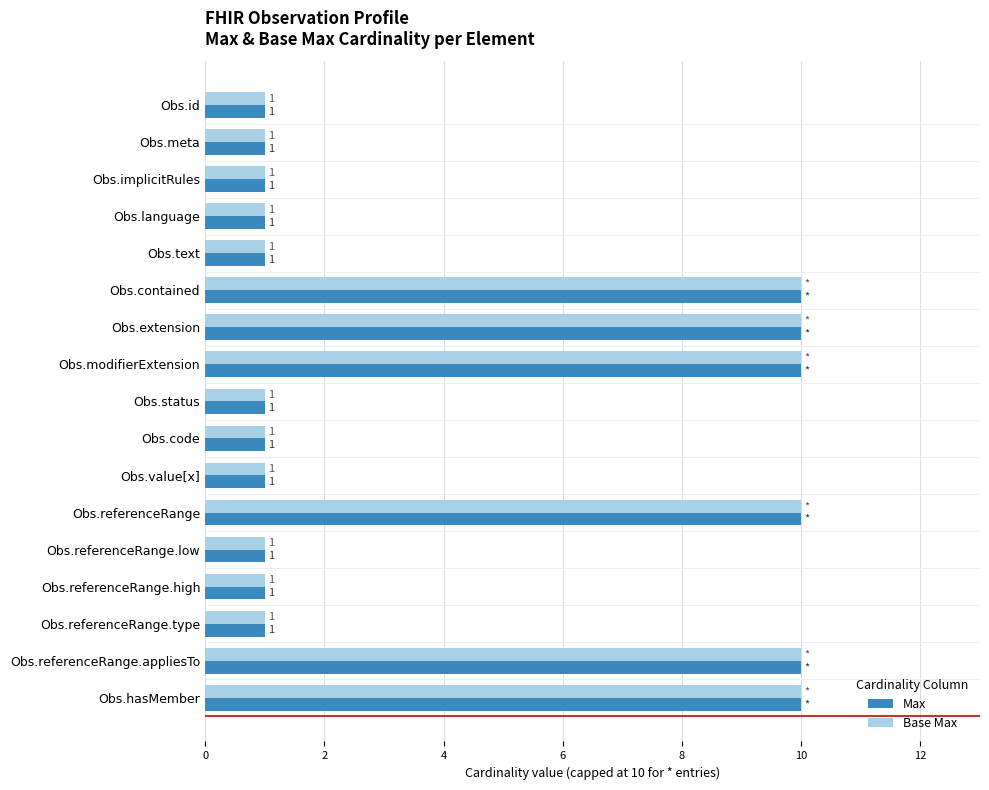

At how many categories does at least one series exceed 4?

6